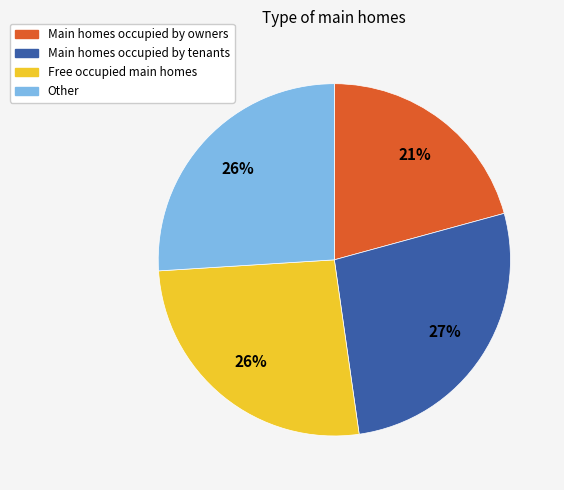

Is there a majority slice in this chart?

No